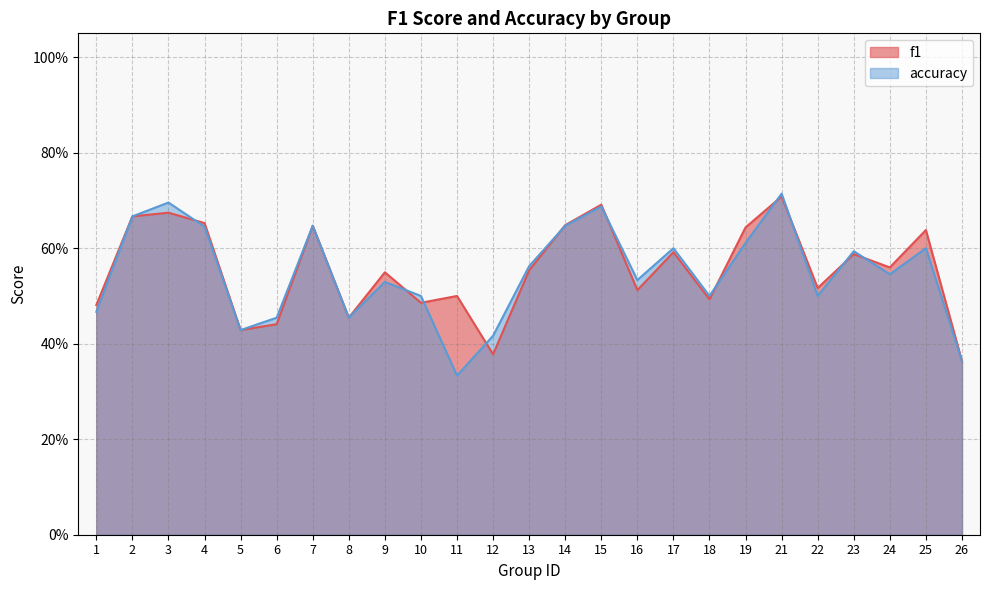

What is the value of the f1 point at the 16th from the left?

0.5